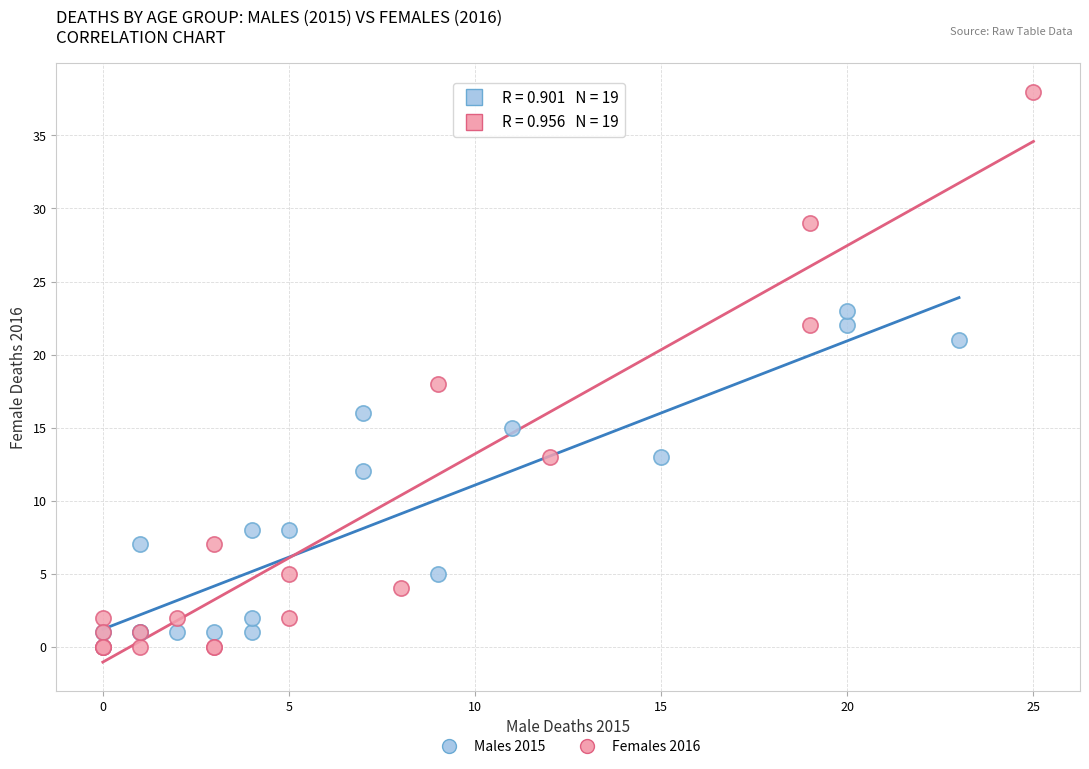

Which series has the largest Y range (max minus min)?

Females 2016